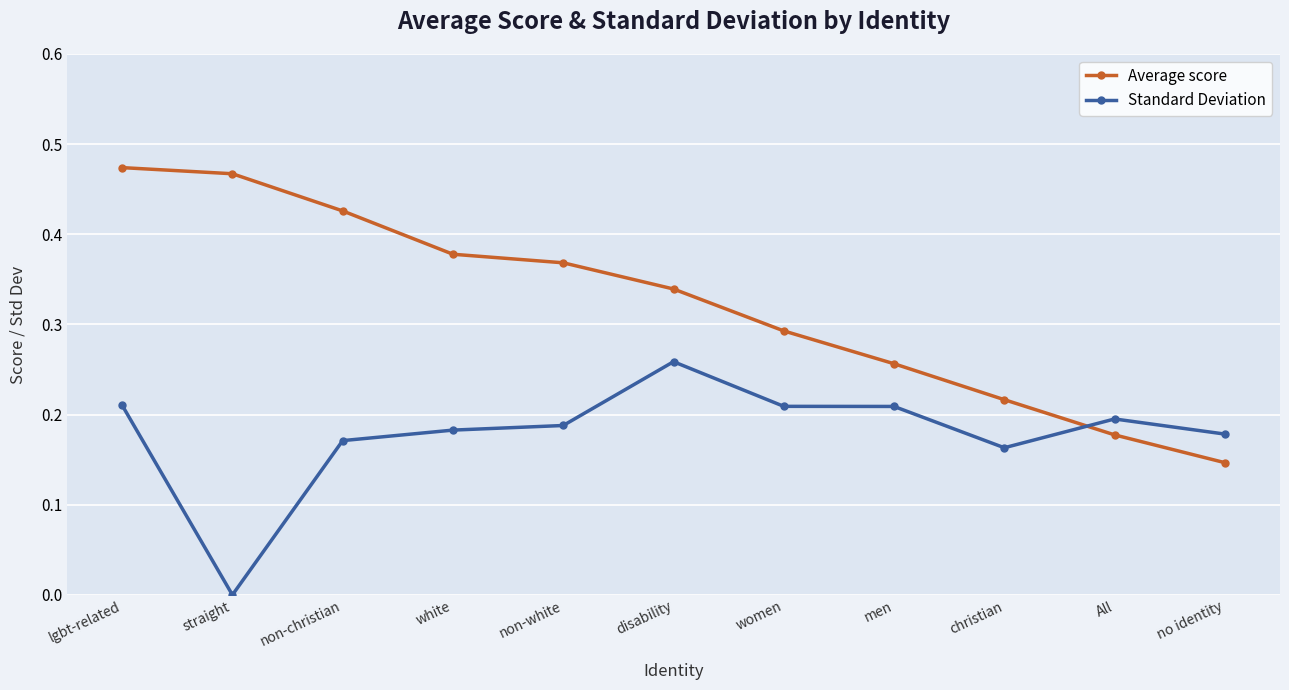

What position from the right is christian?

3